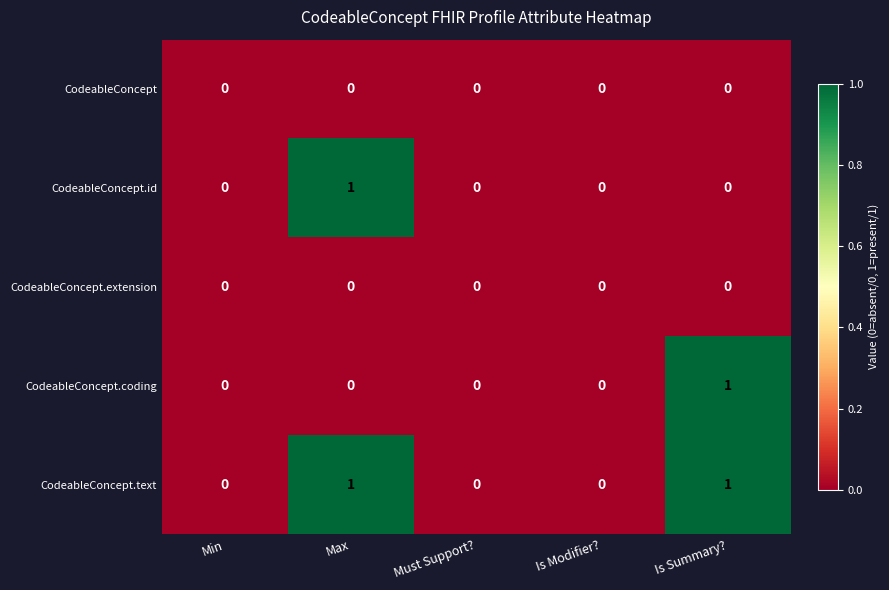

Is it true that CodeableConcept.id equals 1 at Max?

True